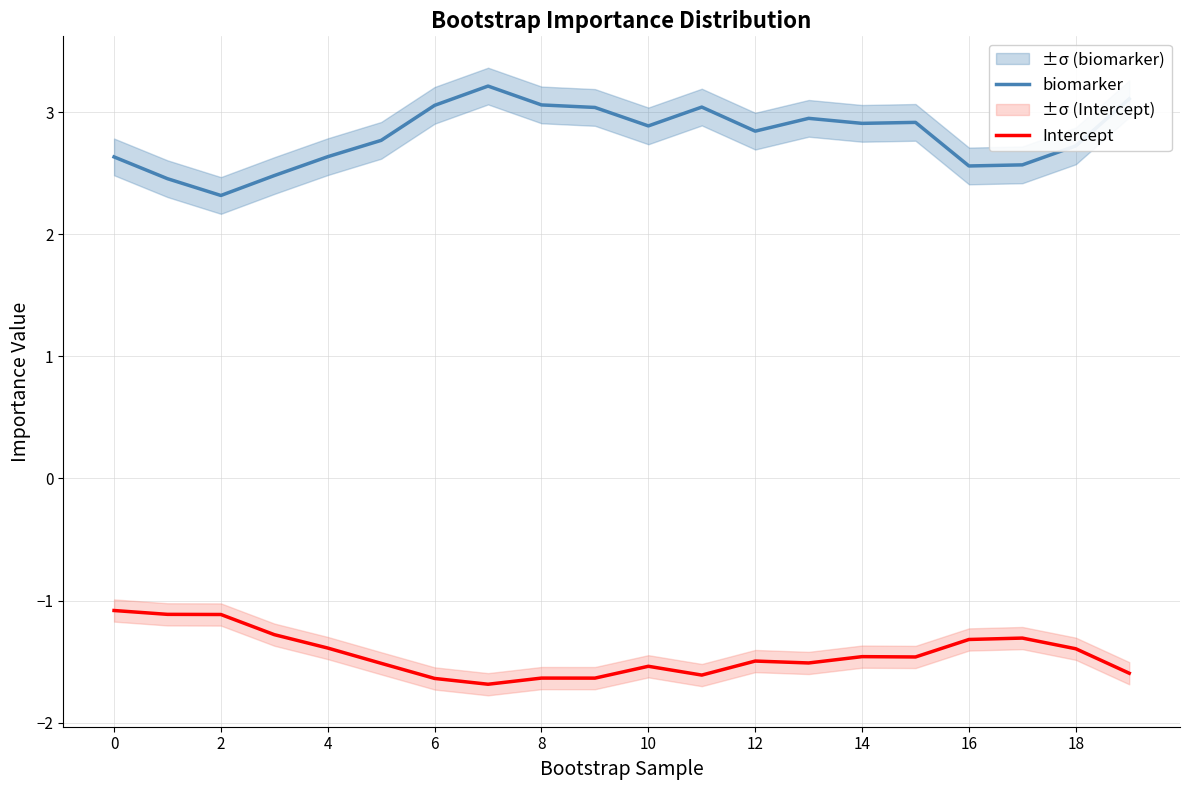

Reading right to left, list all the values displayed in this chart.

biomarker: 3.1	2.7	2.6	2.6	2.9	2.9	2.9	2.8	3.0	2.9	3.0	3.1	3.2	3.1	2.8	2.6	2.5	2.3	2.5	2.6
Intercept: -1.6	-1.4	-1.3	-1.3	-1.5	-1.5	-1.5	-1.5	-1.6	-1.5	-1.6	-1.6	-1.7	-1.6	-1.5	-1.4	-1.3	-1.1	-1.1	-1.1